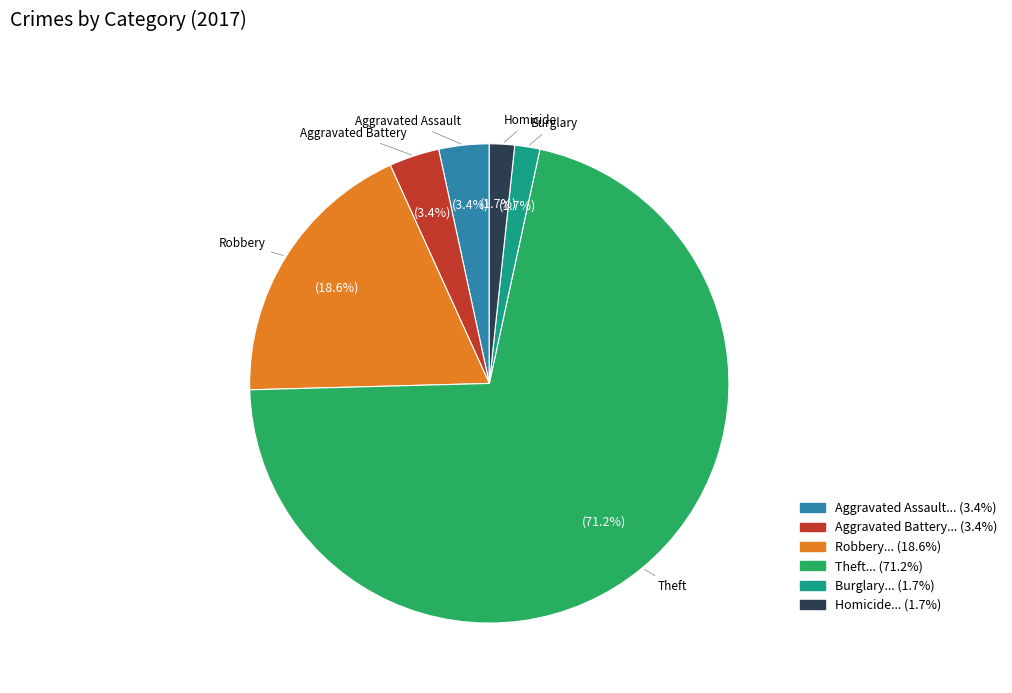

What is the largest slice in the pie chart?

Theft